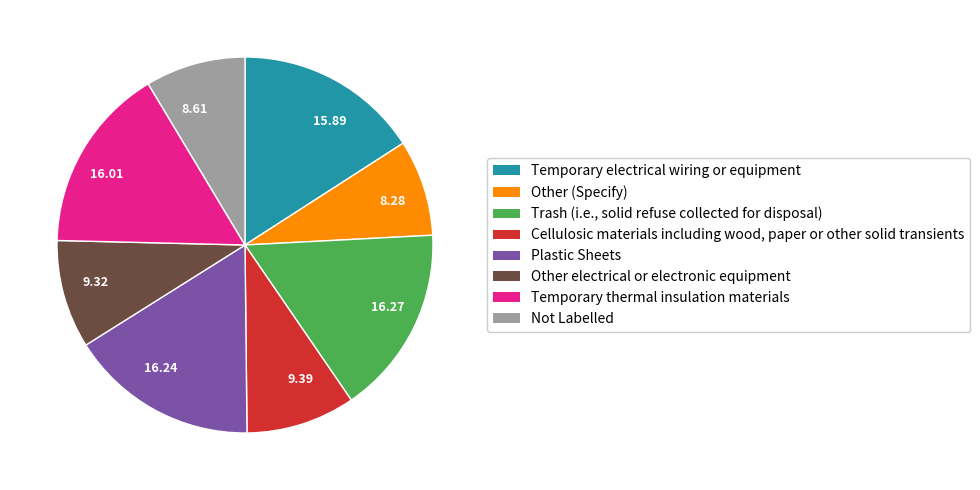

Is the sum of 8.61 and 9.39 greater than half?

No